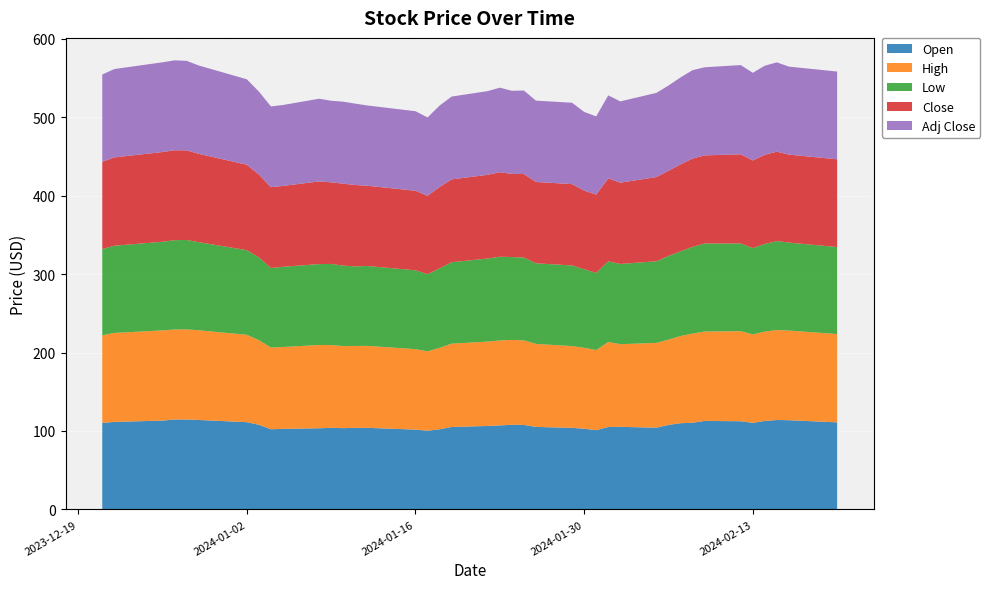

Reading left to right, what are all the values shown in this chart?

Open: 110.4	111.6	113.2	114.7	114.6	114.1	111.2	107.9	102.2	102.7	103.5	104.0	103.6	104.0	104.0	101.8	100.4	102.1	105.1	106.4	107.1	107.9	107.7	105.2	104.0	102.9	101.0	105.1	105.3	104.2	107.7	109.9	110.5	112.8	112.4	110.4	112.8	114.0	113.7	111.0
High: 111.6	113.5	115.0	114.7	114.9	114.3	111.4	107.9	104.2	104.3	106.2	105.5	104.6	104.4	104.5	102.5	101.1	103.9	106.2	107.6	108.3	108.3	107.8	105.8	104.2	103.2	102.2	108.4	105.3	108.1	108.7	111.1	113.7	113.9	114.8	112.8	113.9	114.8	114.3	112.5
Low: 109.9	111.1	113.0	113.8	114.0	112.3	107.9	105.5	101.3	102.2	103.1	103.4	102.5	101.5	101.8	100.5	98.4	101.2	103.8	105.9	106.7	105.6	105.6	102.7	102.8	100.1	98.3	102.8	102.3	104.0	106.7	108.0	110.5	112.2	111.8	110.0	111.8	113.3	112.1	110.9
Close: 111.2	112.6	114.4	114.6	114.2	112.6	108.9	105.7	103.0	103.1	105.4	104.0	104.5	103.7	102.3	101.4	99.9	103.8	105.6	106.7	107.8	106.0	106.4	103.7	103.7	100.3	99.7	105.8	103.6	107.3	108.6	110.8	112.6	112.3	113.7	111.7	113.6	113.9	112.2	111.9
Adj Close: 111.2	112.6	114.4	114.6	114.2	112.6	108.9	105.7	103.0	103.1	105.4	104.0	104.5	103.7	102.3	101.4	99.9	103.8	105.6	106.7	107.8	106.0	106.4	103.7	103.7	100.3	99.7	105.8	103.6	107.3	108.6	110.8	112.6	112.3	113.7	111.7	113.6	113.9	112.2	111.9